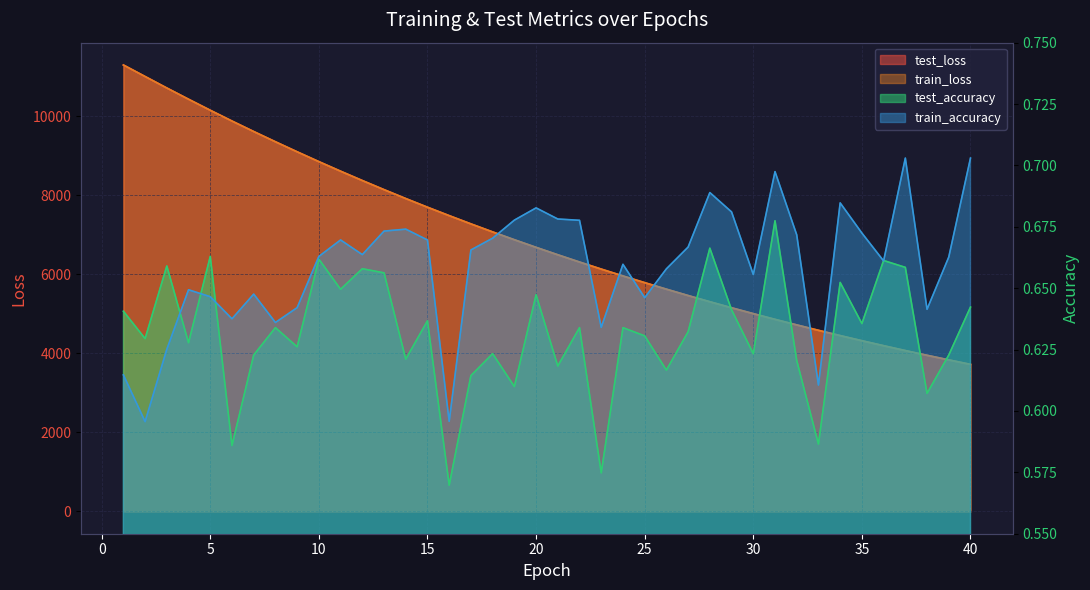

What is the difference between the second highest and second lowest values in the train_accuracy series?

0.1